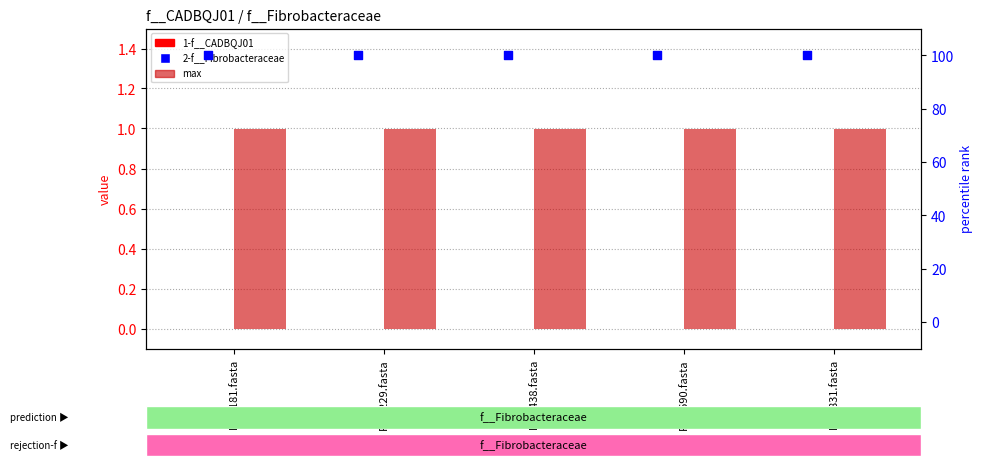

Which series reaches the maximum Y coordinate?

2-f__Fibrobacteraceae